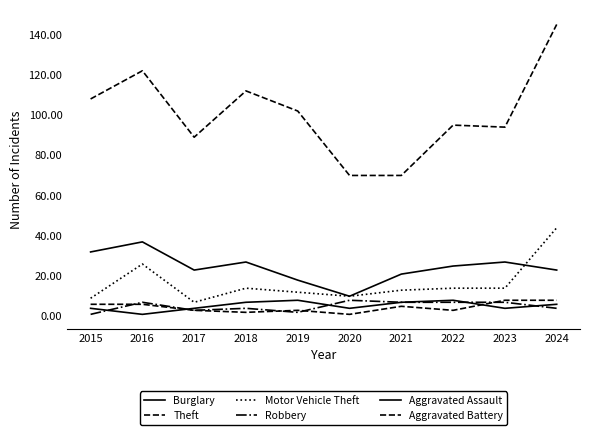

Where is the first local minimum for Aggravated Assault?

2016